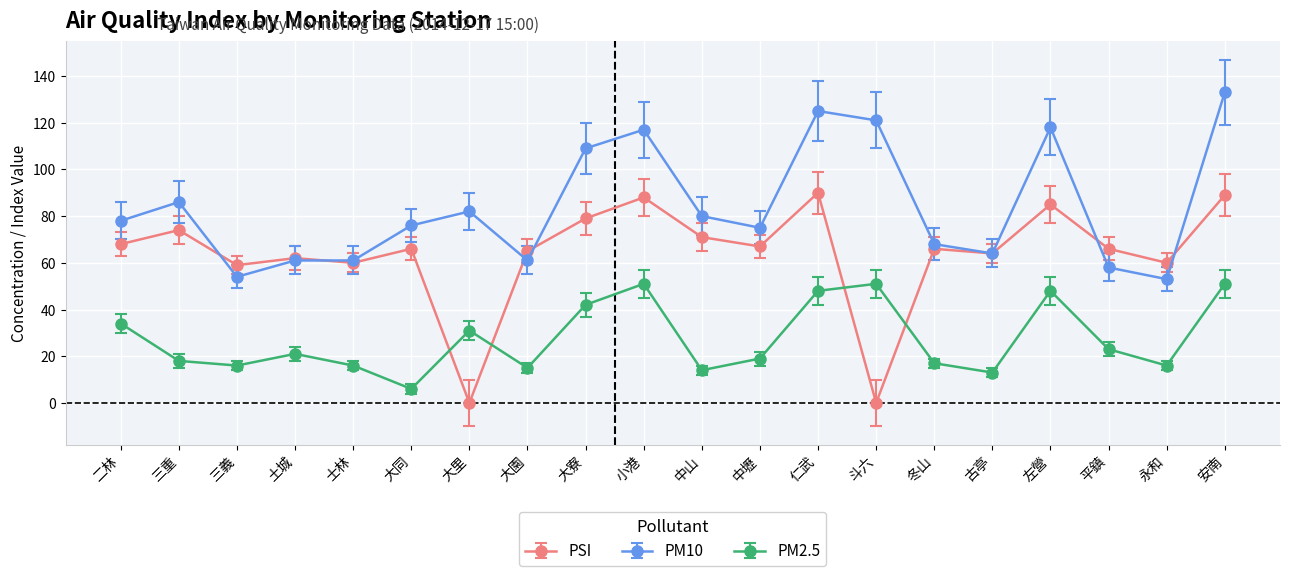

Is the value of PSI at 平鎮 greater than the value of PM10 at 永和?

Yes